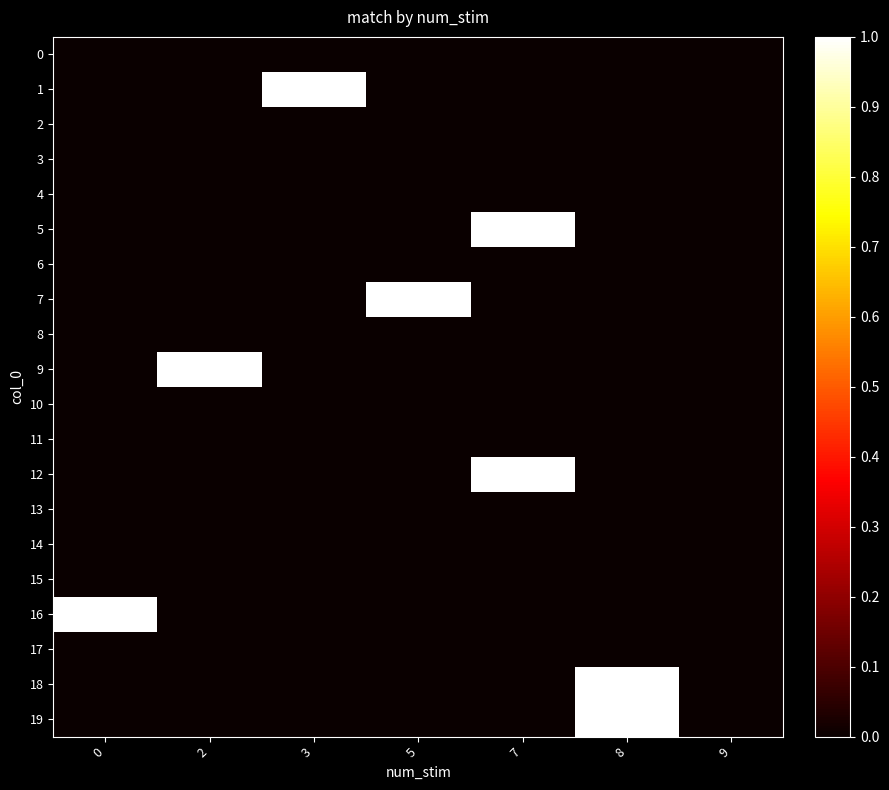

Reading right to left, transcribe all the data shown in this chart.

0: 9=0	8=0	7=0	5=0	3=0	2=0	0=0
1: 9=0	8=0	7=0	5=0	3=1	2=0	0=0
2: 9=0	8=0	7=0	5=0	3=0	2=0	0=0
3: 9=0	8=0	7=0	5=0	3=0	2=0	0=0
4: 9=0	8=0	7=0	5=0	3=0	2=0	0=0
5: 9=0	8=0	7=1	5=0	3=0	2=0	0=0
6: 9=0	8=0	7=0	5=0	3=0	2=0	0=0
7: 9=0	8=0	7=0	5=1	3=0	2=0	0=0
8: 9=0	8=0	7=0	5=0	3=0	2=0	0=0
9: 9=0	8=0	7=0	5=0	3=0	2=1	0=0
10: 9=0	8=0	7=0	5=0	3=0	2=0	0=0
11: 9=0	8=0	7=0	5=0	3=0	2=0	0=0
12: 9=0	8=0	7=1	5=0	3=0	2=0	0=0
13: 9=0	8=0	7=0	5=0	3=0	2=0	0=0
14: 9=0	8=0	7=0	5=0	3=0	2=0	0=0
15: 9=0	8=0	7=0	5=0	3=0	2=0	0=0
16: 9=0	8=0	7=0	5=0	3=0	2=0	0=1
17: 9=0	8=0	7=0	5=0	3=0	2=0	0=0
18: 9=0	8=1	7=0	5=0	3=0	2=0	0=0
19: 9=0	8=1	7=0	5=0	3=0	2=0	0=0